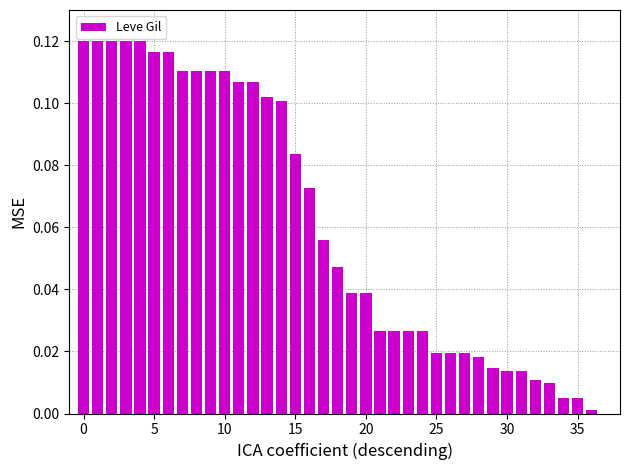

What is the sum of all values?

2.3